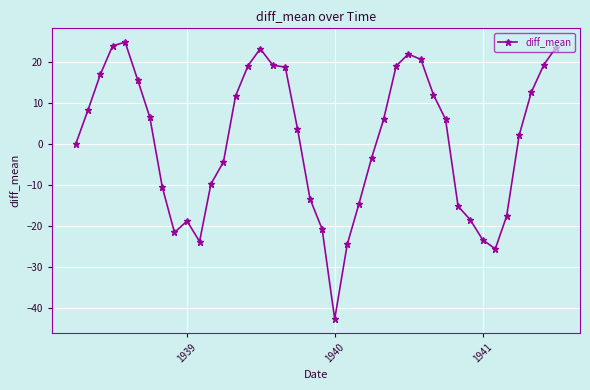

True or false: there are more than 2 points higher than both neighbors.

True